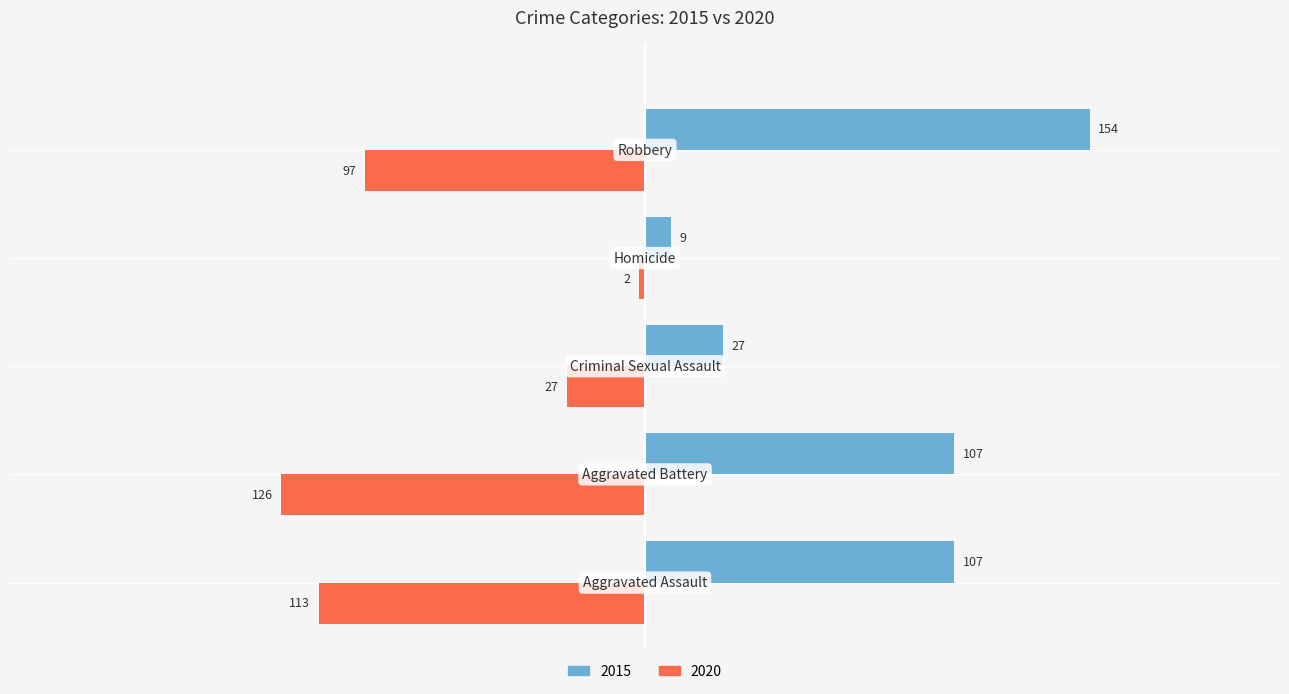

What is the difference between the maximum and second lowest values in the 2020 series?

111